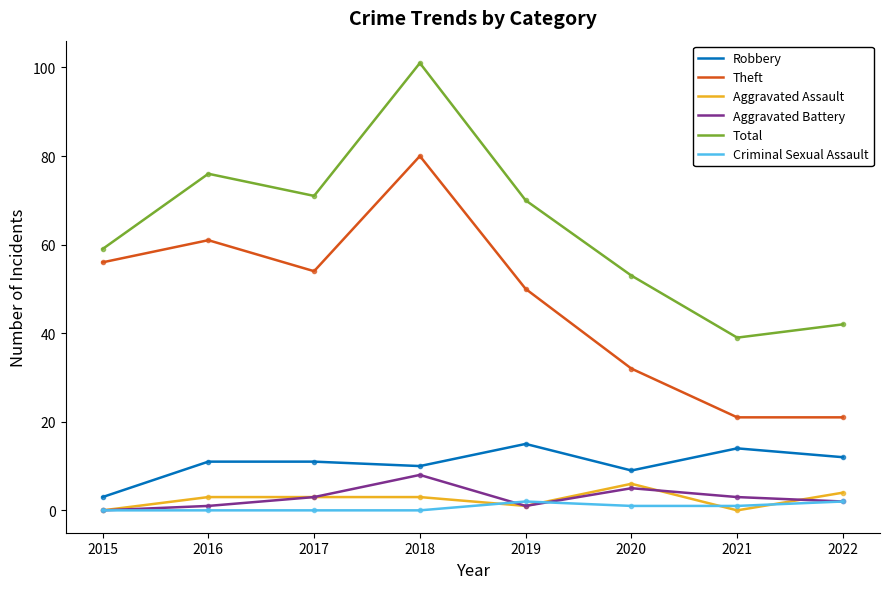

Between 2015 and 2022, which series saw the biggest shift?

Theft